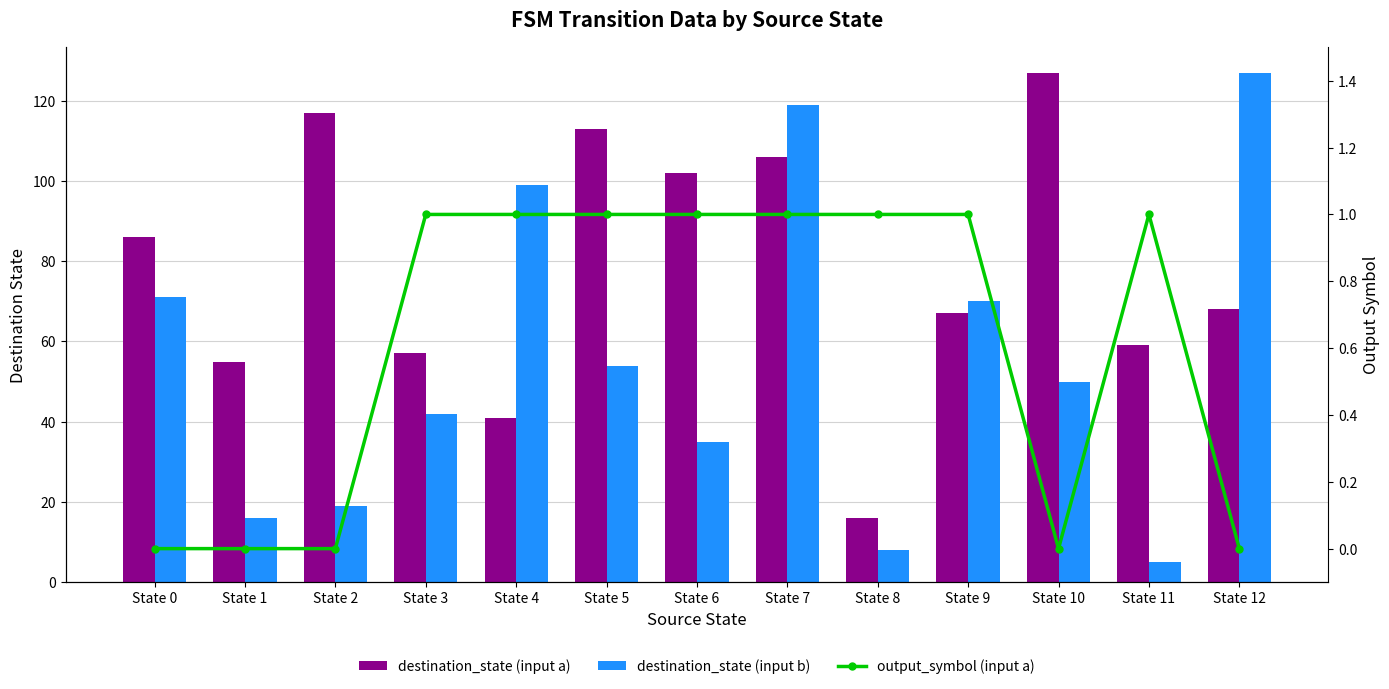

Does the chart contain stacked bars?

No